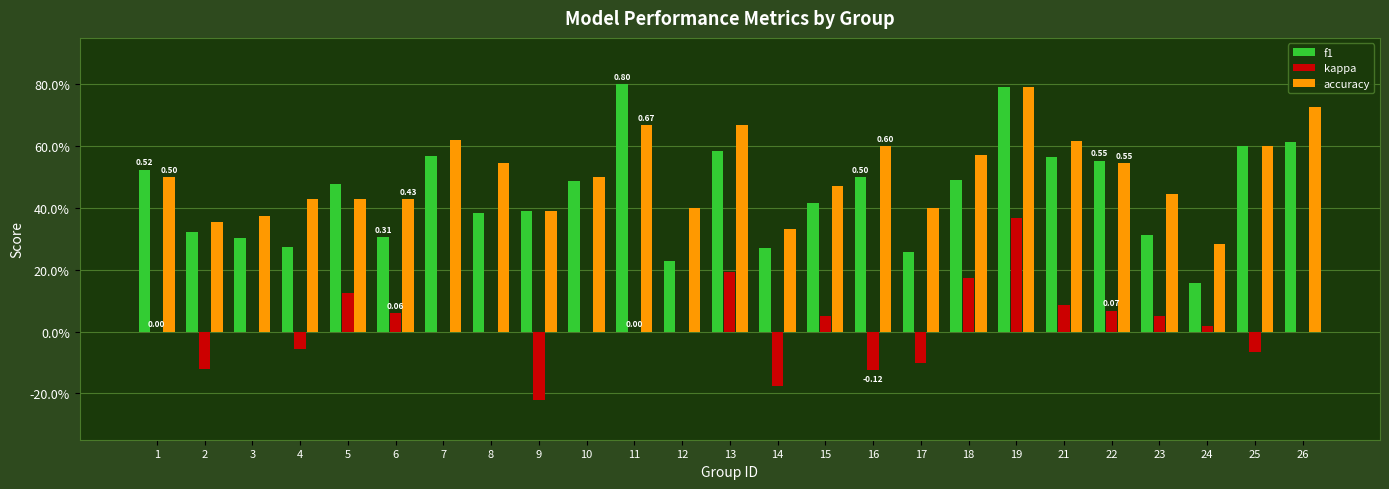

What are all the series names shown in the legend?

f1, kappa, accuracy